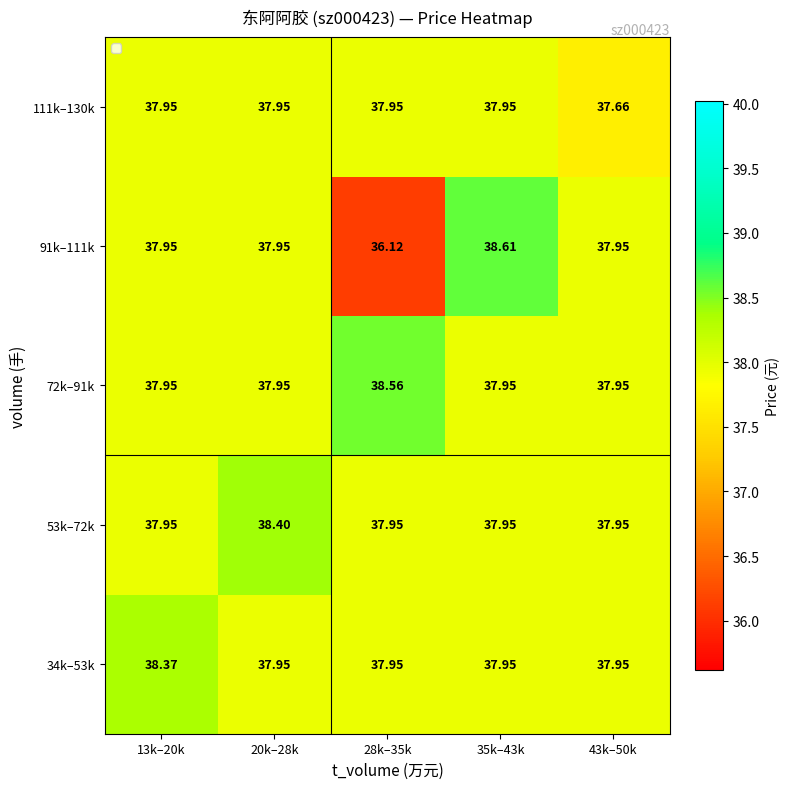

Where is 72k–91k nearest to the value 38?

13k–20k